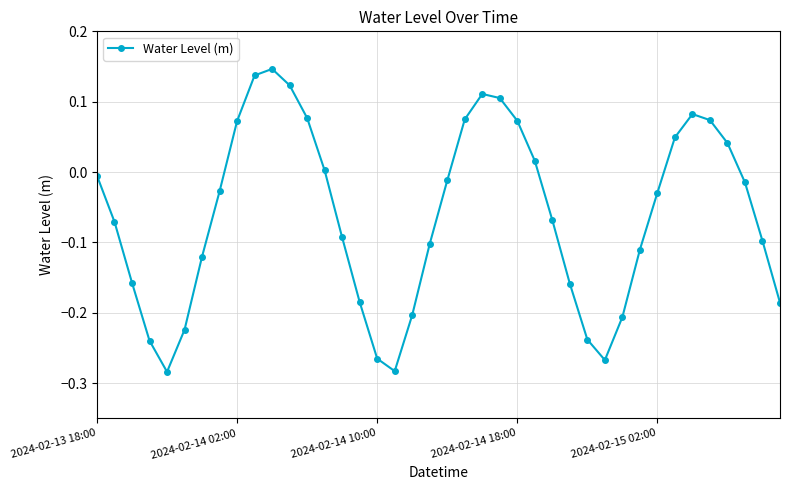

What is the difference between the maximum and minimum values?

0.4